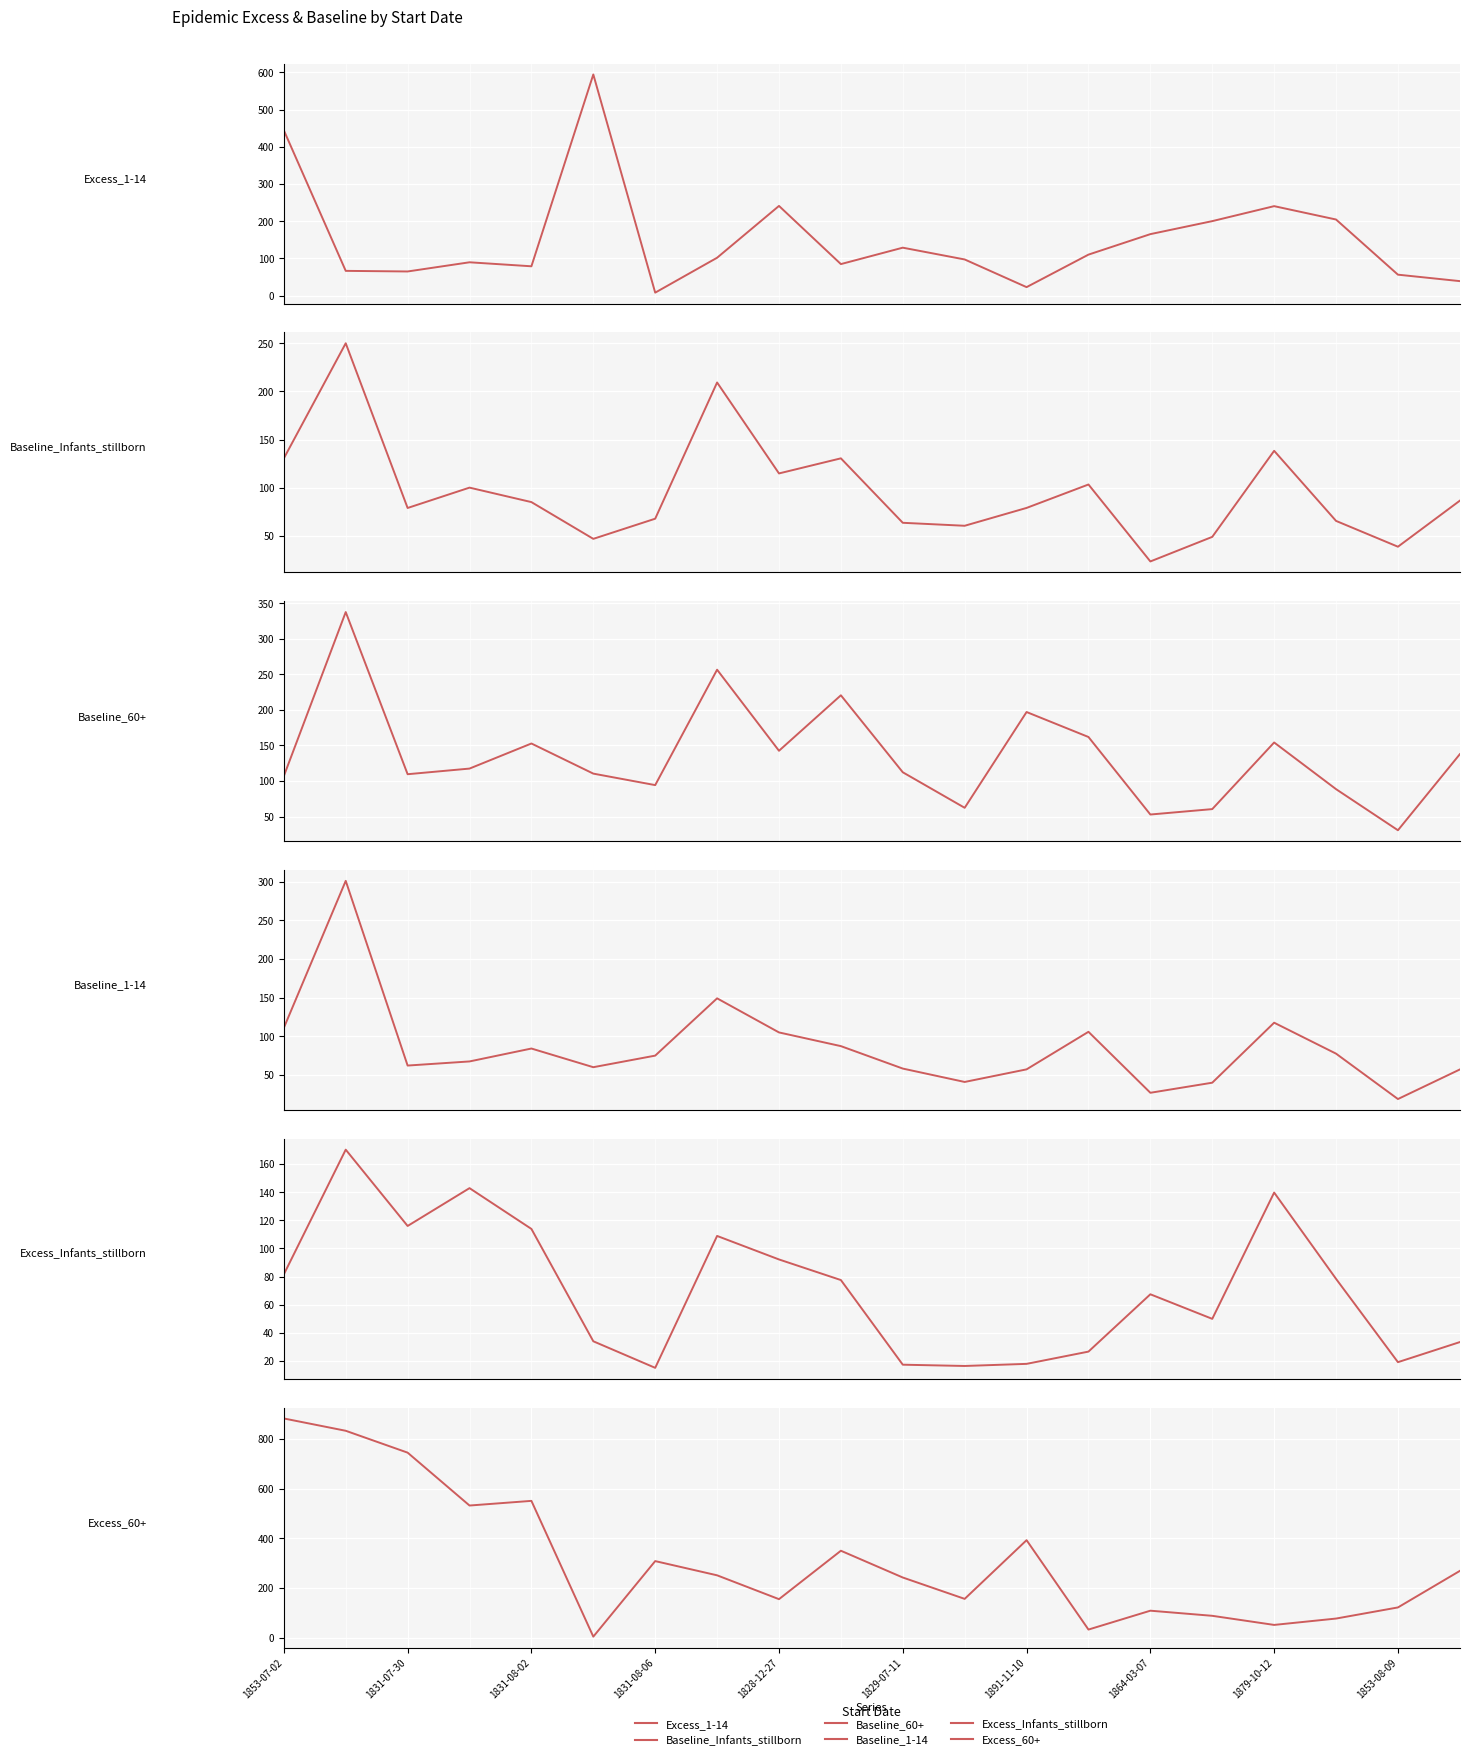

What is the difference between the highest and lowest values at 15?

160.7